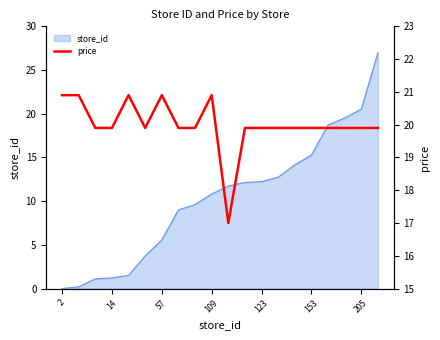

True or false: store_id has a value of 2.6 at 109.

False